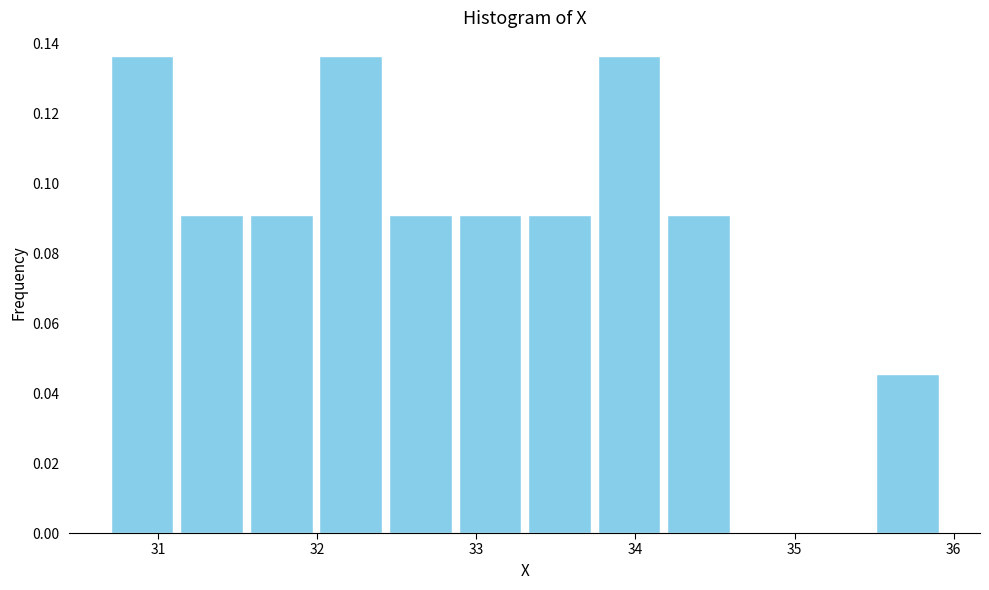

Reading left to right, list every bar in this chart as the range it spans on the x-axis followed by its height. Neither the bar edges nor the heights are printed on the chart, so give them approximately, as read against the axes.

30.7 to 31.1: 0.136
31.1 to 31.6: 0.090
31.6 to 32.0: 0.090
32.0 to 32.5: 0.136
32.5 to 32.9: 0.090
32.9 to 33.3: 0.090
33.3 to 33.8: 0.090
33.8 to 34.2: 0.136
34.2 to 34.6: 0.090
34.6 to 35.1: 0
35.1 to 35.5: 0
35.5 to 35.9: 0.046